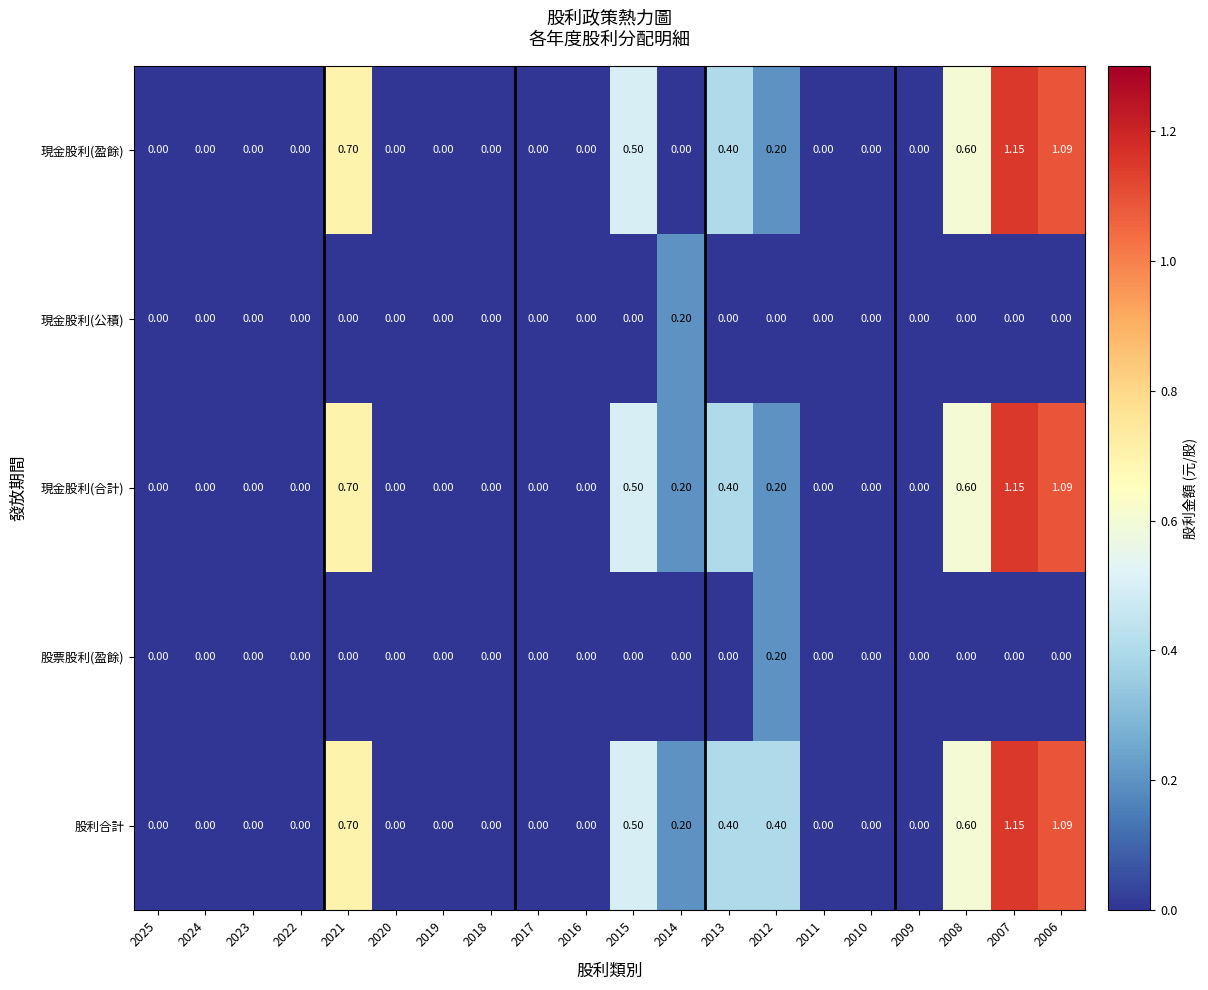

Which series has the largest total across all categories?

股利合計